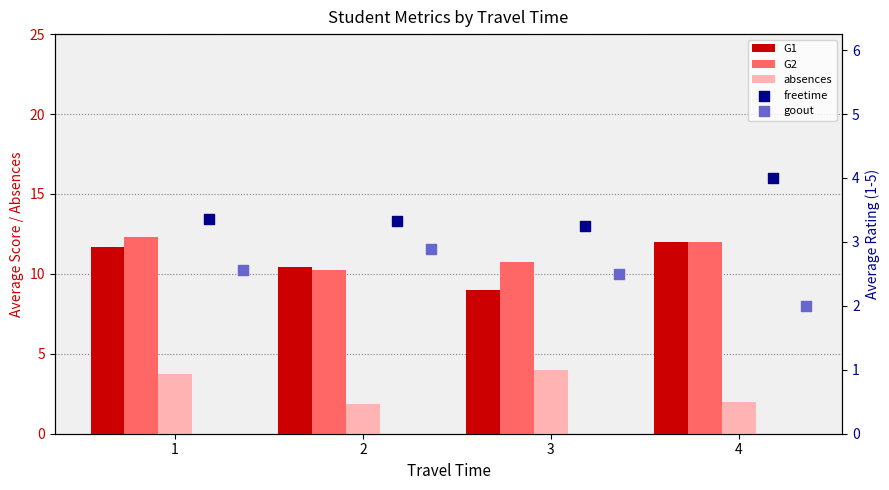

Which series has the largest total across all categories?

G2